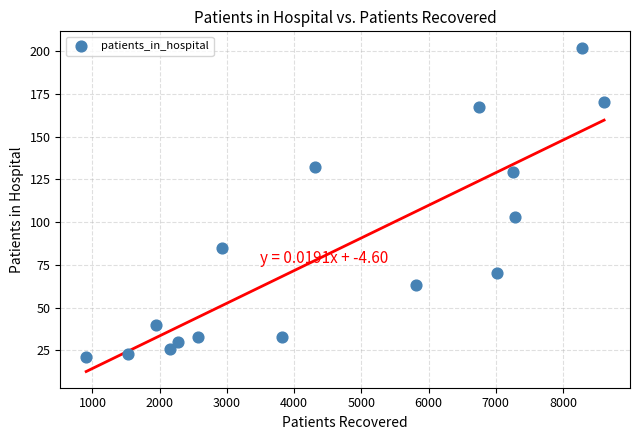

What Y value in the scatter plot is closest to 111?

103